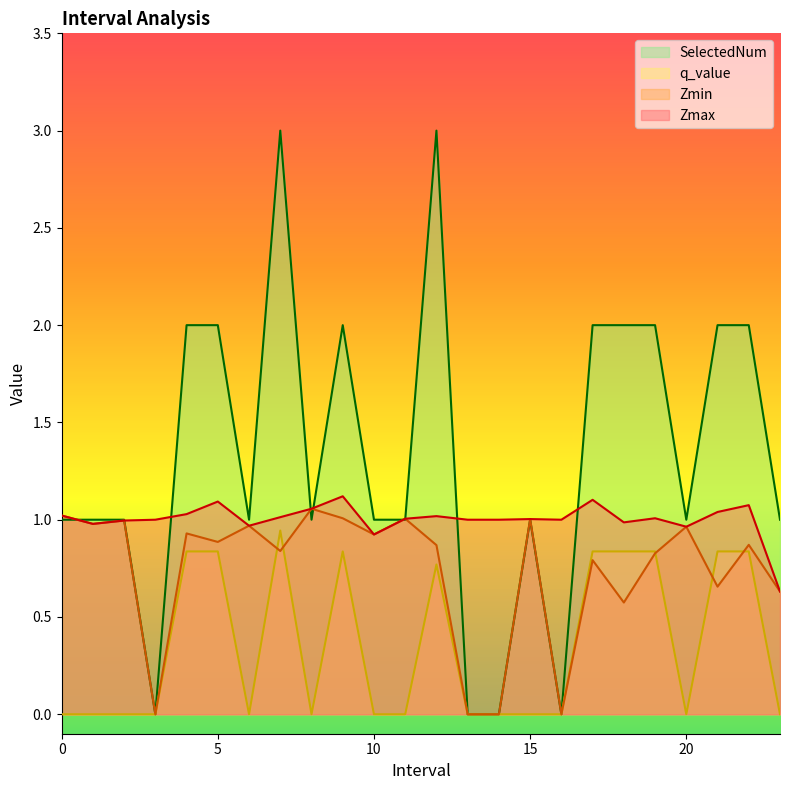

In q_value, how many points are lower than both neighbors (excluding endpoints)?

3